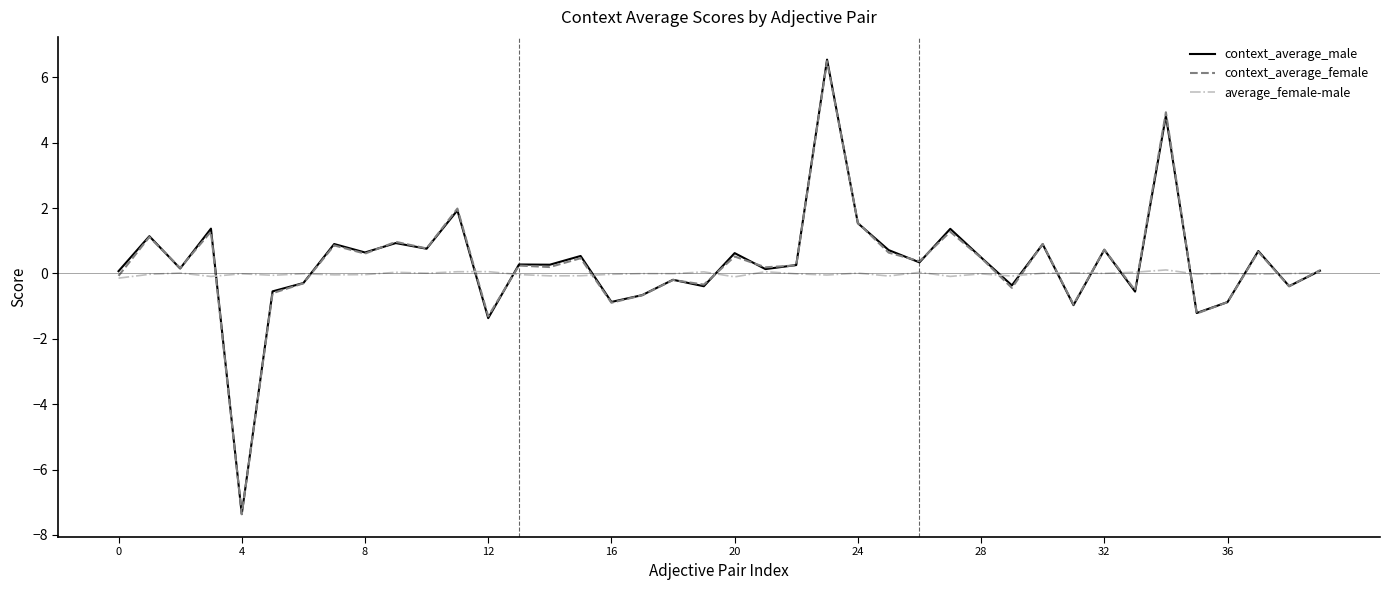

What is the smallest value displayed?

-7.4